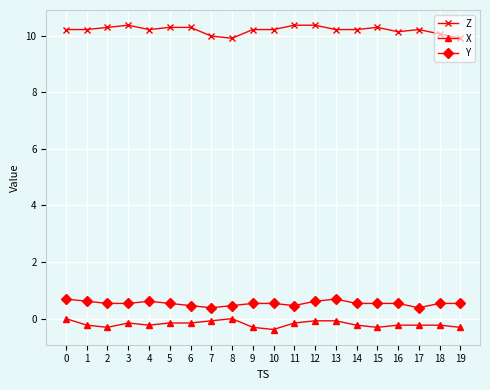

How many lines are shown in the chart?

3